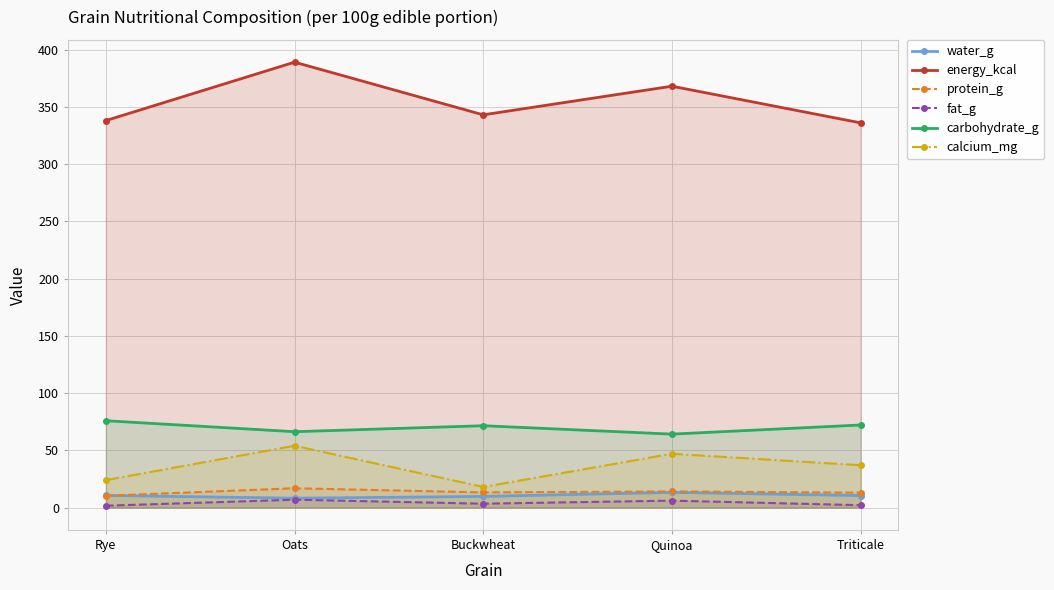

At which category does energy_kcal reach its first local peak?

Oats